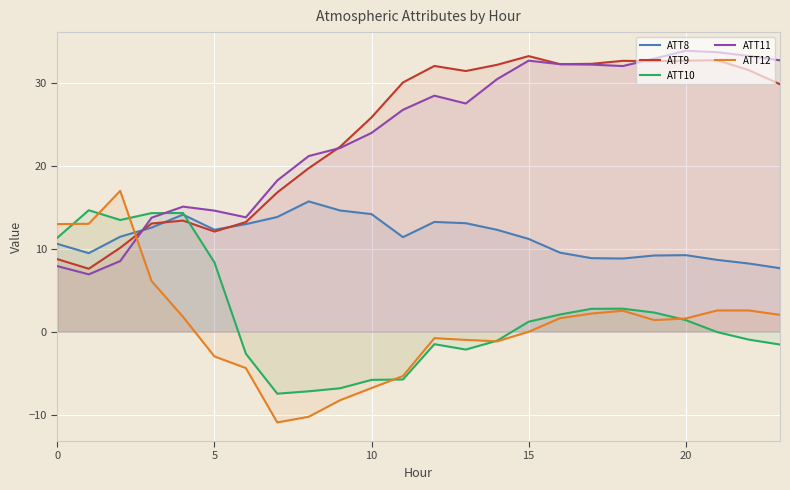

Is it true that ATT12 equals -0.0 at 15?

True